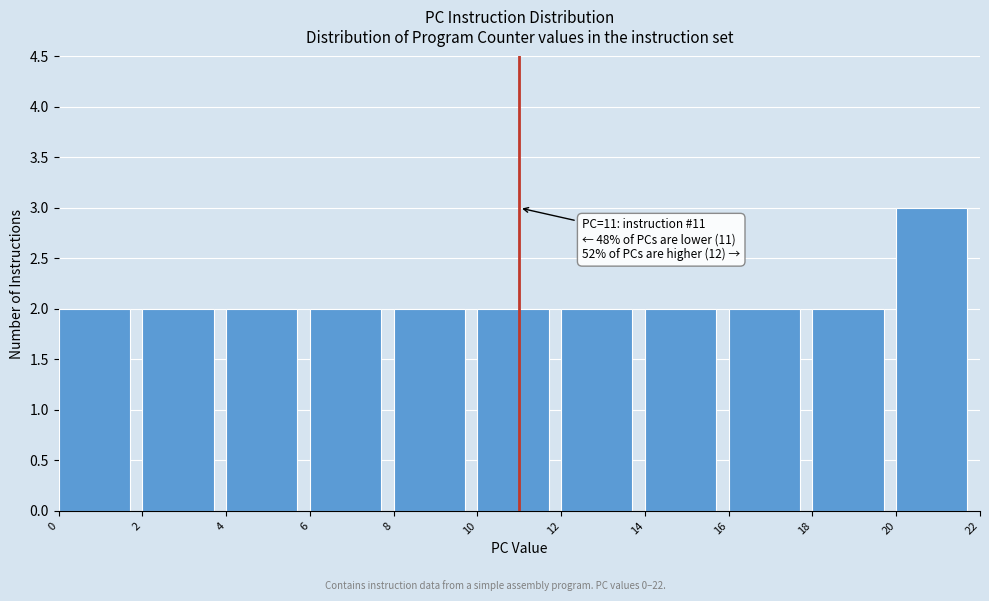

Over which range of the x-axis is the bar tallest?

20 to 22